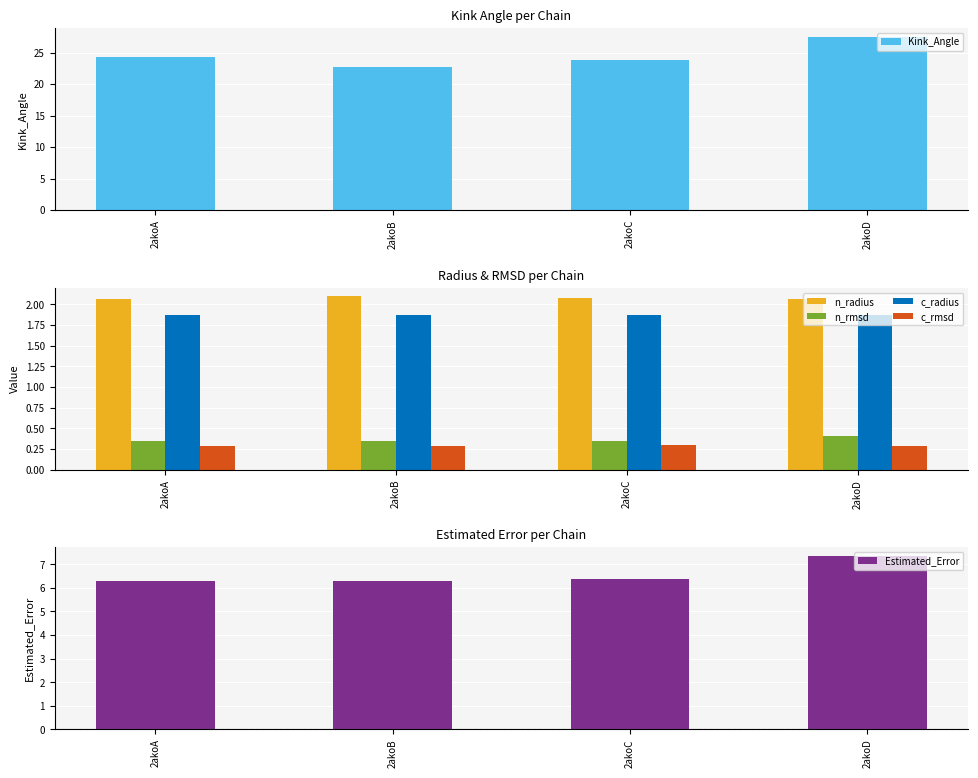

What is the sum of all c_radius values?

7.5